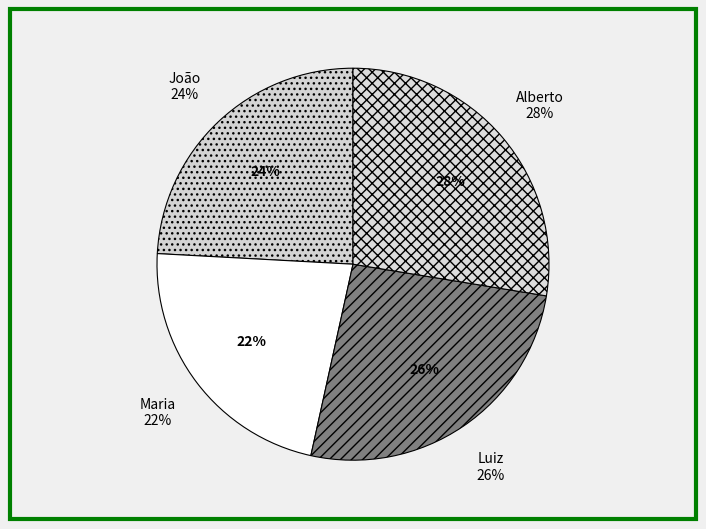

Which category has the smallest portion of the pie?

Maria